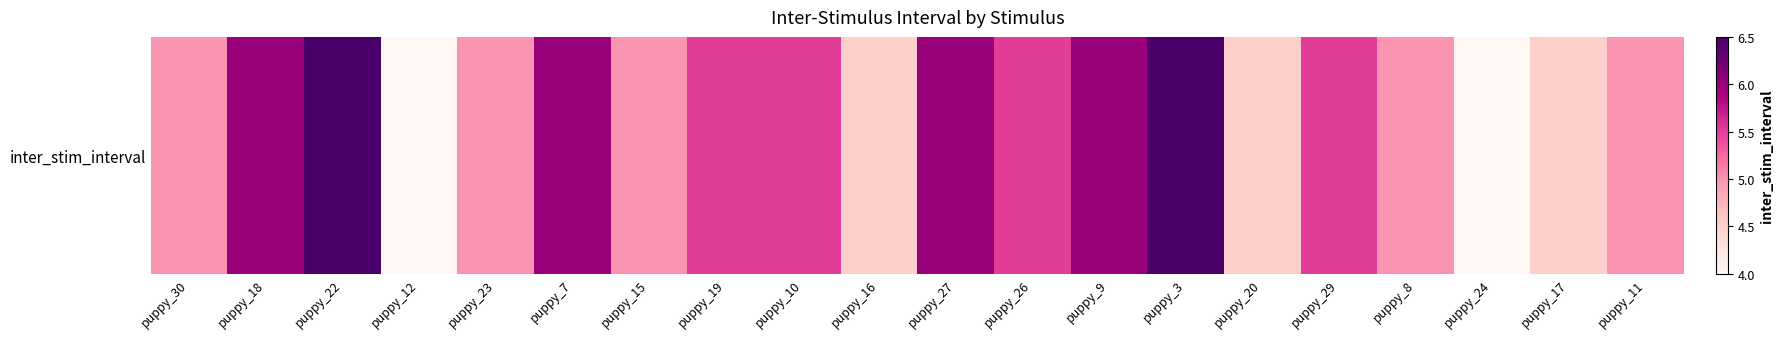

Rank the categories by value from highest to lowest.

puppy_22, puppy_3, puppy_18, puppy_7, puppy_27, puppy_9, puppy_19, puppy_10, puppy_26, puppy_29, puppy_30, puppy_23, puppy_15, puppy_8, puppy_11, puppy_16, puppy_20, puppy_17, puppy_12, puppy_24